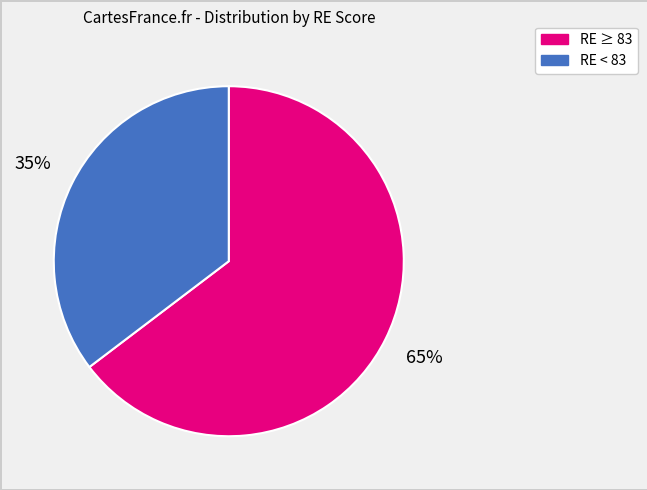

Combined, do RE < 83 and RE ≥ 83 account for over 50%?

Yes